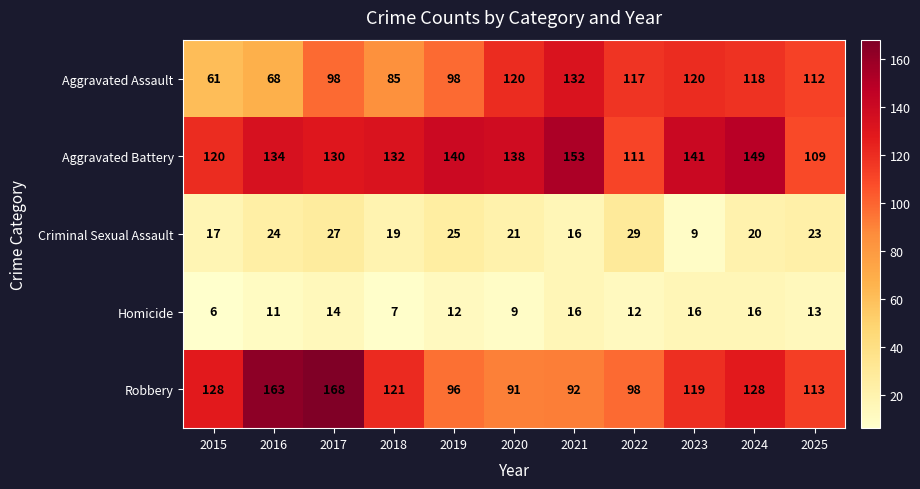

Is it true that Aggravated Battery equals 132 at 2018?

True